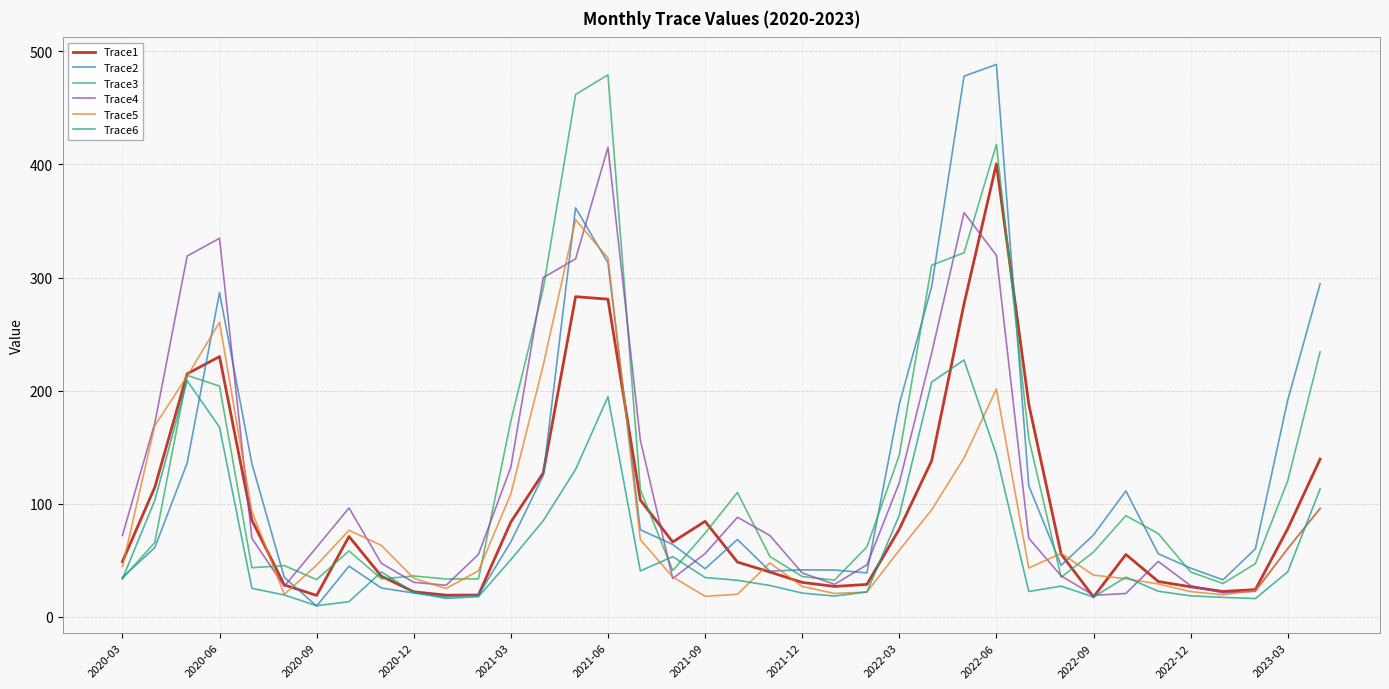

True or false: Trace1 has more than 1 points higher than both neighbors.

True